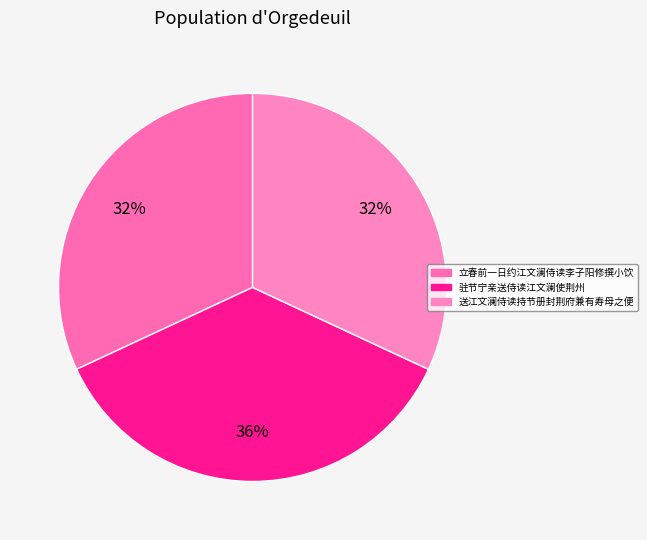

Which slice is the largest?

驻节宁亲送侍读江文澜使荆州